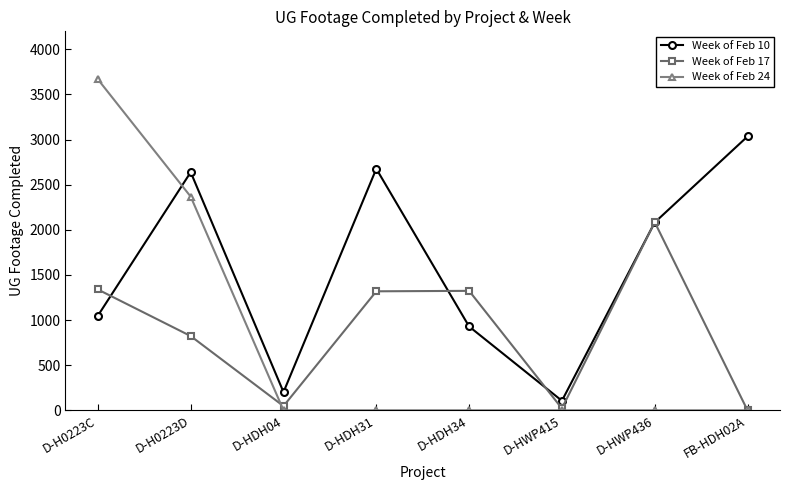

At which category does Week of Feb 17 reach its first local valley?

D-HDH04